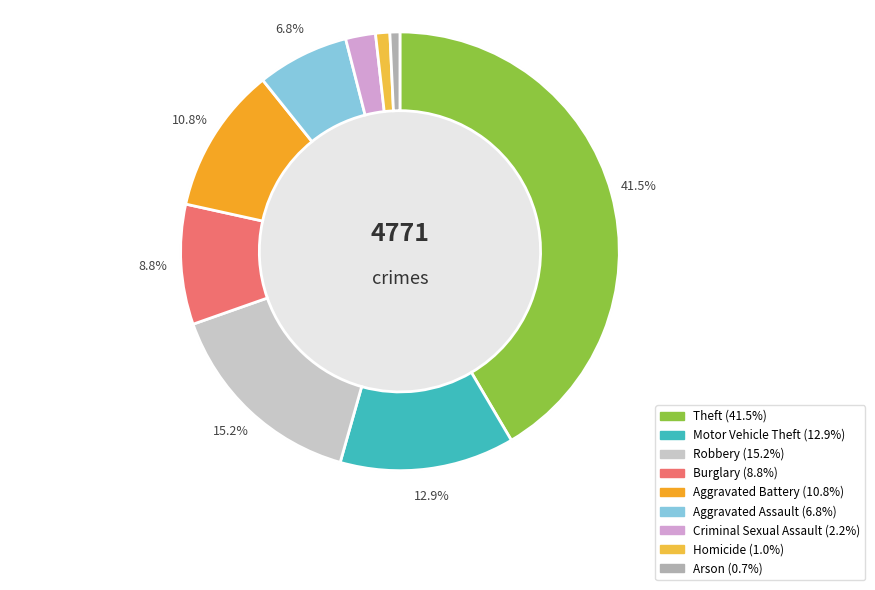

Is there a majority slice in this chart?

No